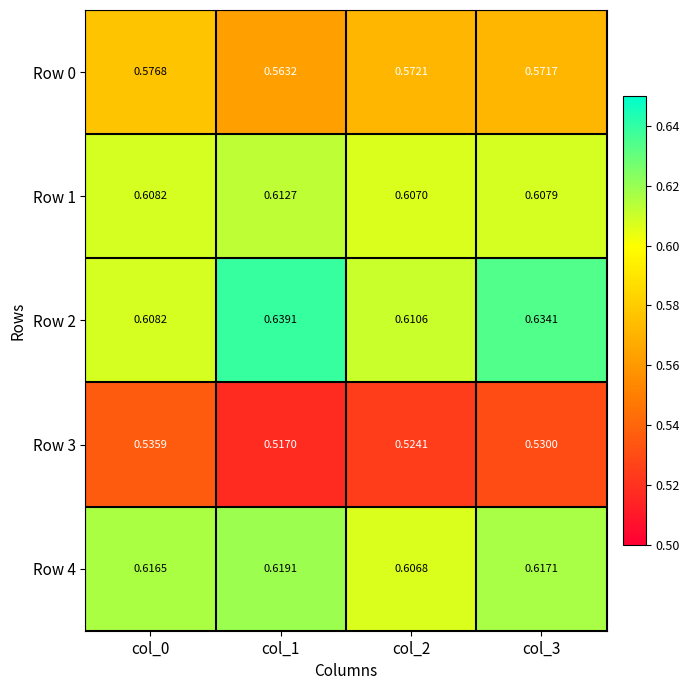

Is the value of Row 4 at col_0 greater than the value of Row 3 at col_2?

Yes